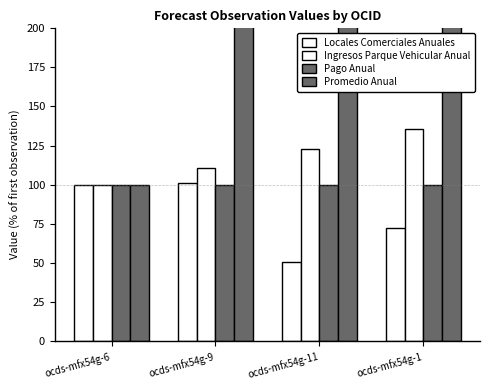

What is the sum of the Ingresos Parque Vehicular Anual values at ocds-mfx54g-6 and ocds-mfx54g-9?

210.8